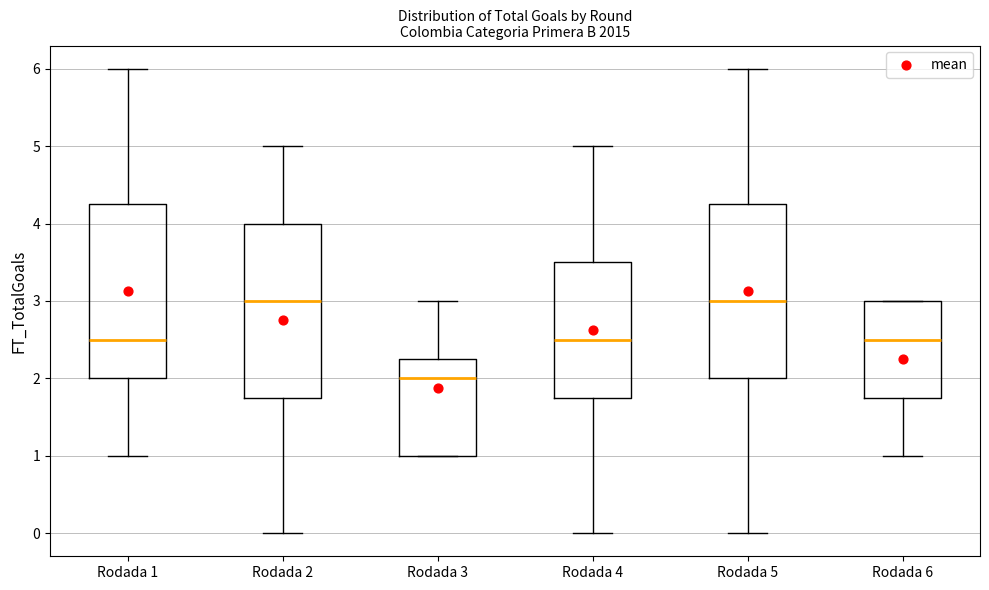

Where does the lower whisker of the box for Rodada 1 end on the y-axis? The values are not printed on the chart, so give them approximately, as read against the axis.

1.0